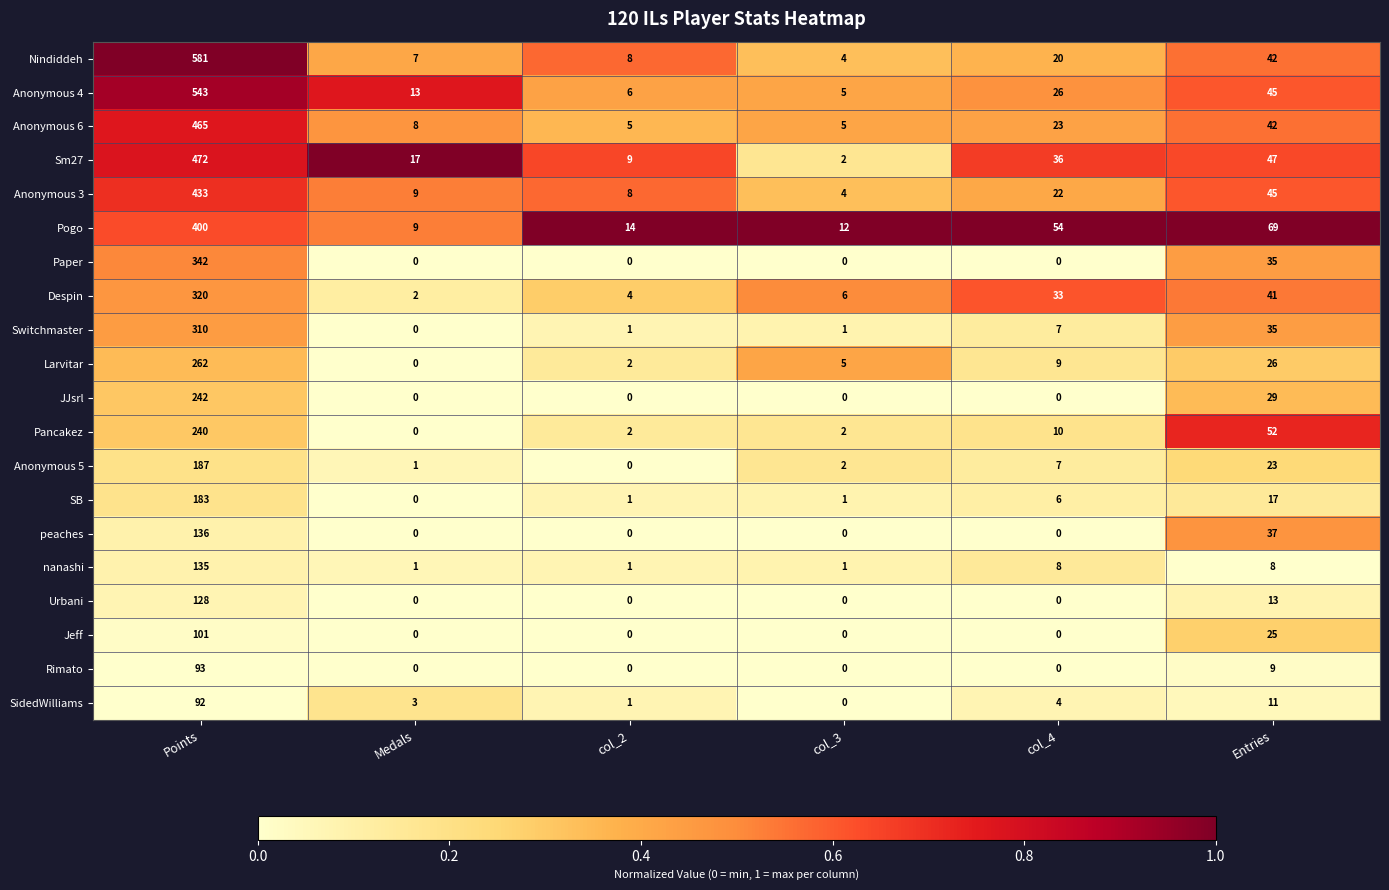

Where does the Larvitar series first go above 9?

Points